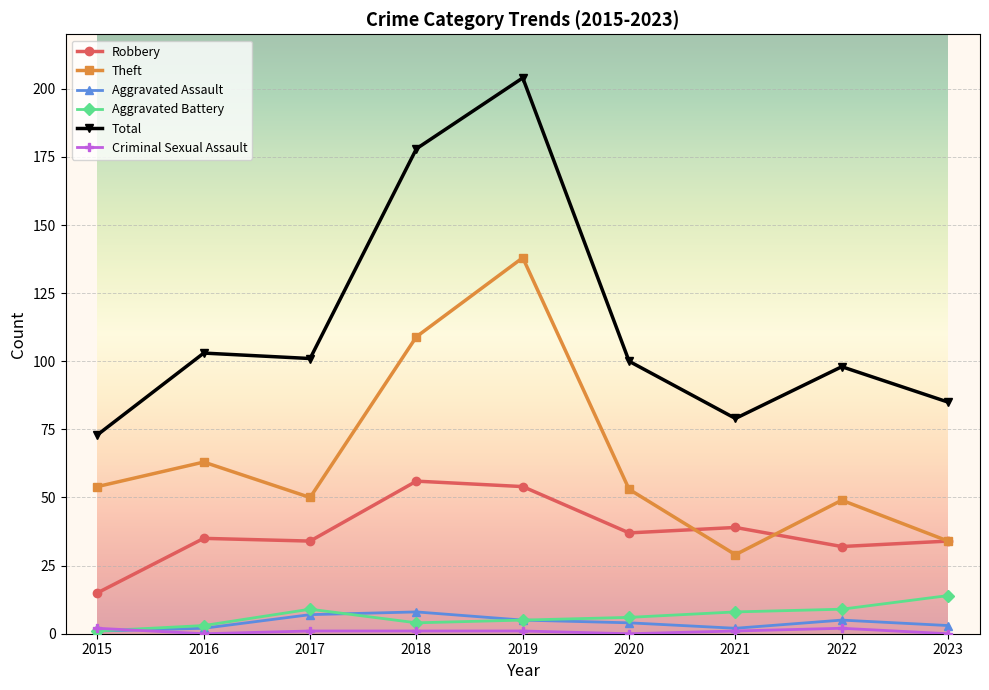

At which category does Theft reach its first local peak?

2016